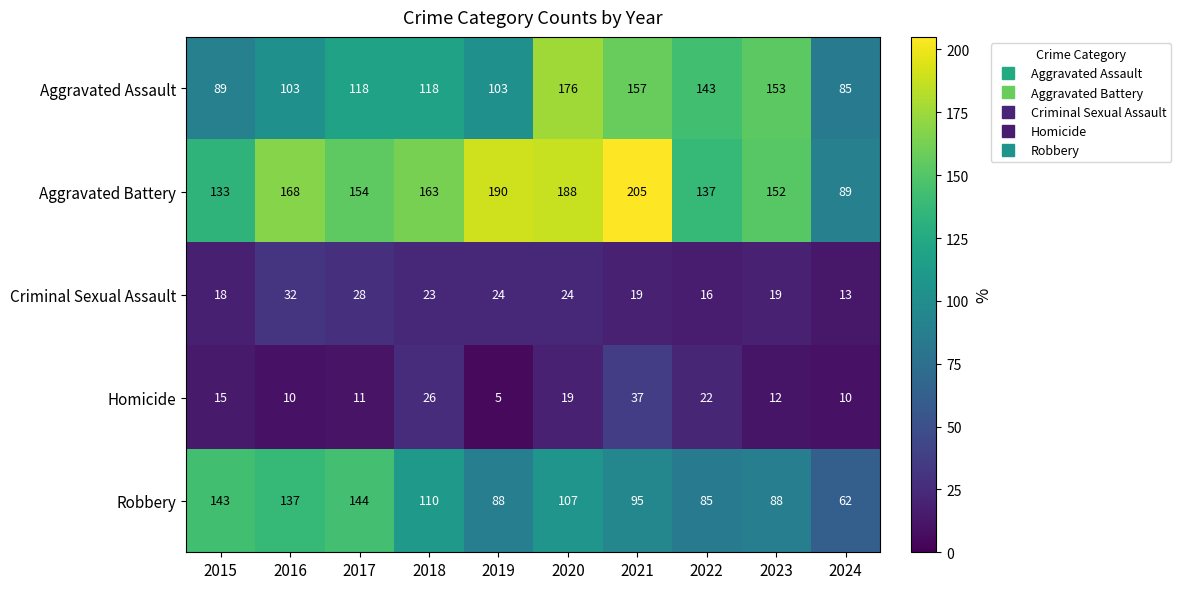

What is the sum of all Criminal Sexual Assault values?

216